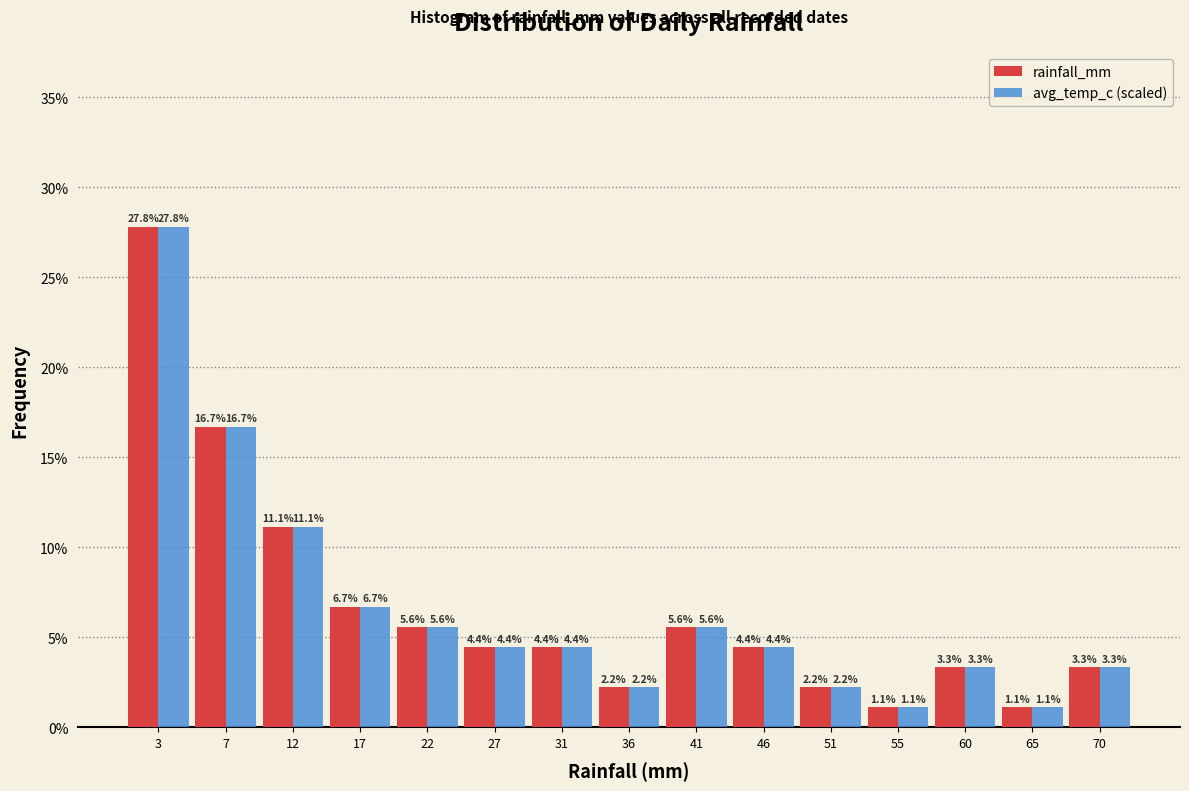

Reading left to right, transcribe this chart: for each range on the x-axis, give the height of each series' bar. The bar edges are not printed on the chart, so give them approximately, as read against the axis.

0.5 to 5.0: rainfall_mm=27.8	avg_temp_c (scaled)=27.8
5.0 to 10.0: rainfall_mm=16.7	avg_temp_c (scaled)=16.7
10.0 to 14.5: rainfall_mm=11.1	avg_temp_c (scaled)=11.1
14.5 to 19.5: rainfall_mm=6.7	avg_temp_c (scaled)=6.7
19.5 to 24.0: rainfall_mm=5.6	avg_temp_c (scaled)=5.6
24.0 to 29.0: rainfall_mm=4.4	avg_temp_c (scaled)=4.4
29.0 to 34.0: rainfall_mm=4.4	avg_temp_c (scaled)=4.4
34.0 to 38.5: rainfall_mm=2.2	avg_temp_c (scaled)=2.2
38.5 to 43.5: rainfall_mm=5.6	avg_temp_c (scaled)=5.6
43.5 to 48.0: rainfall_mm=4.4	avg_temp_c (scaled)=4.4
48.0 to 53.0: rainfall_mm=2.2	avg_temp_c (scaled)=2.2
53.0 to 57.5: rainfall_mm=1.1	avg_temp_c (scaled)=1.1
57.5 to 62.5: rainfall_mm=3.3	avg_temp_c (scaled)=3.3
62.5 to 67.5: rainfall_mm=1.1	avg_temp_c (scaled)=1.1
67.5 to 72.0: rainfall_mm=3.3	avg_temp_c (scaled)=3.3